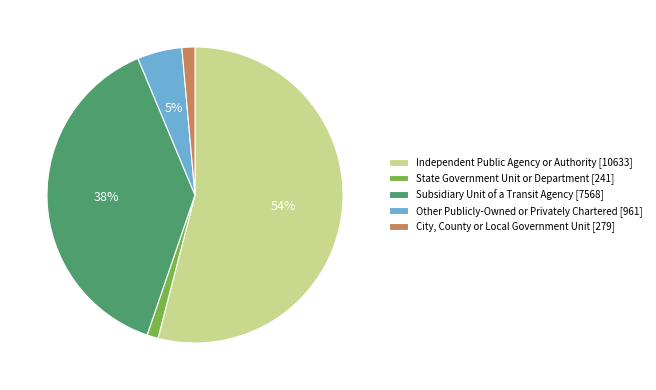

To the nearest percent, what is the average slice percentage?

20%